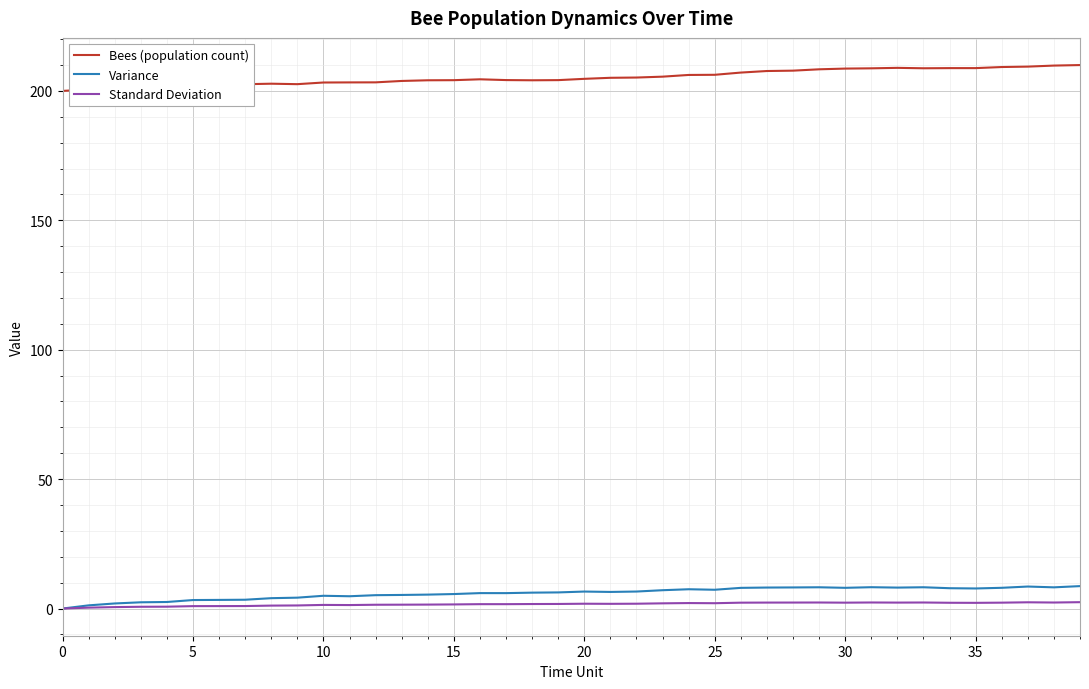

Which series has the largest total across all categories?

Bees (population count)